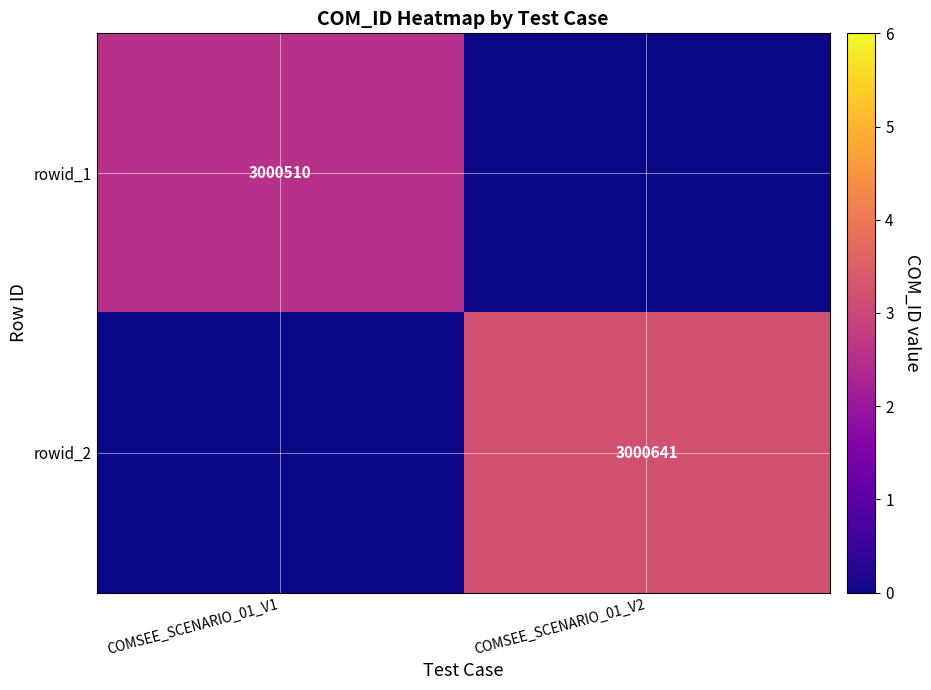

The rowid_2 series shows 4398004 at COMSEE_SCENARIO_01_V2. True or false?

False